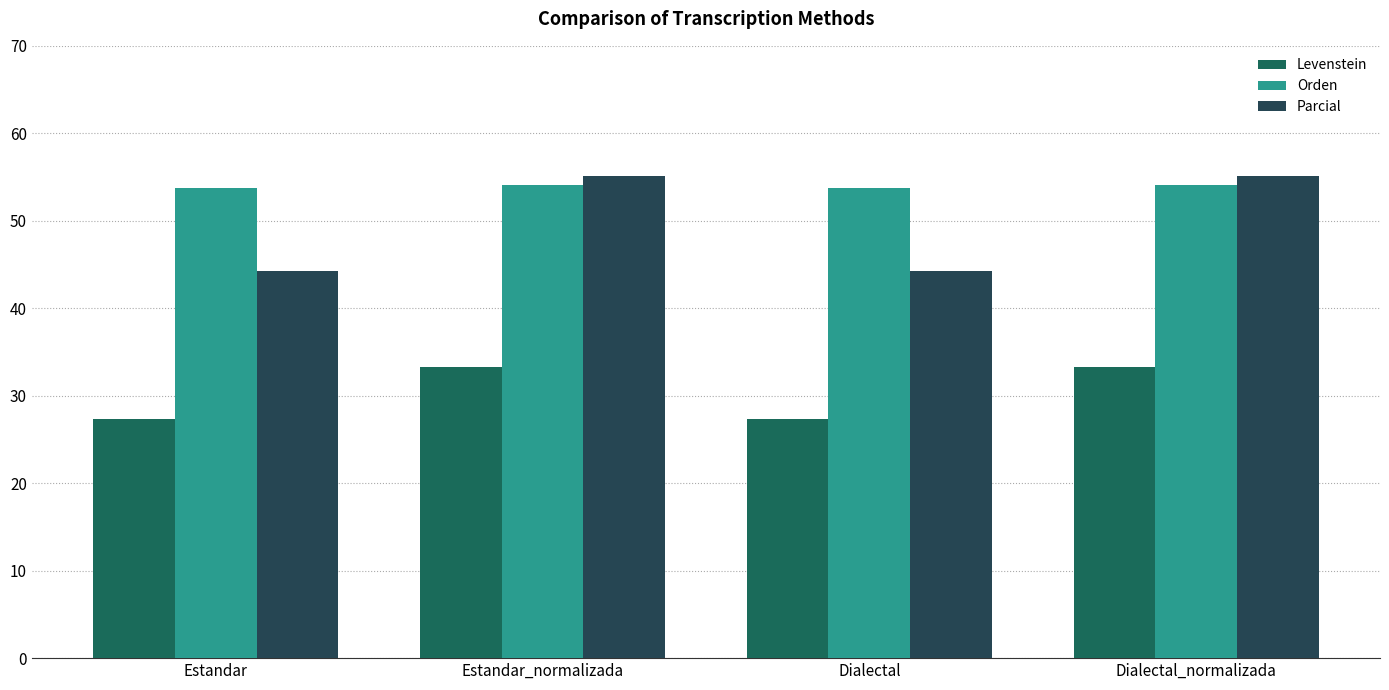

How many Orden values are between 53 and 54?

2